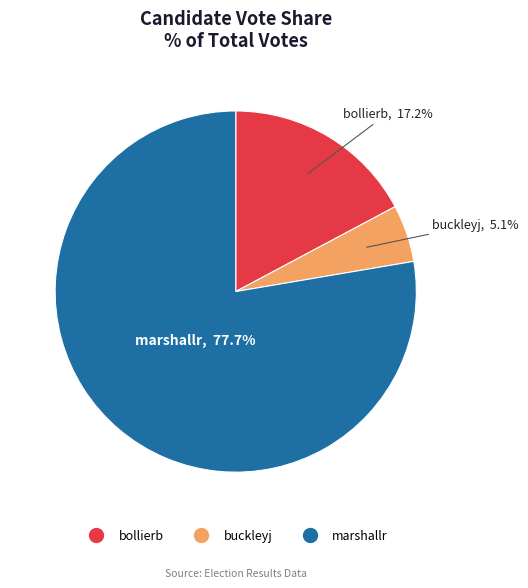

How many slices are in this pie chart?

3